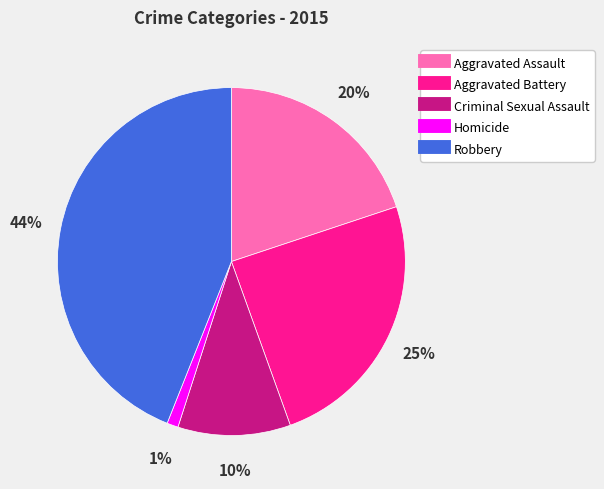

How many slices are in this pie chart?

5